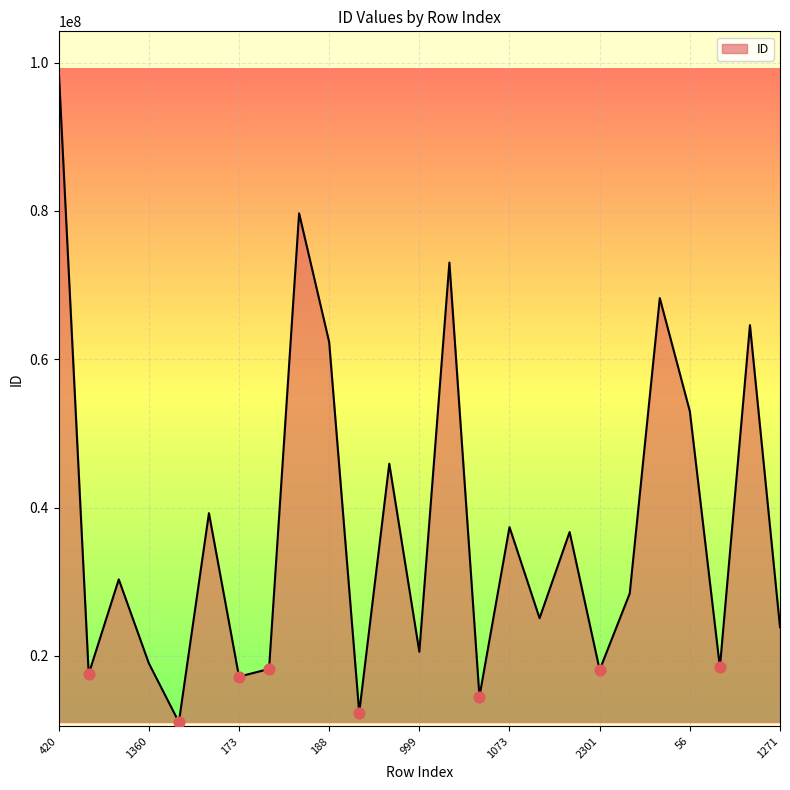

What is the difference between the maximum and minimum values?

88179225